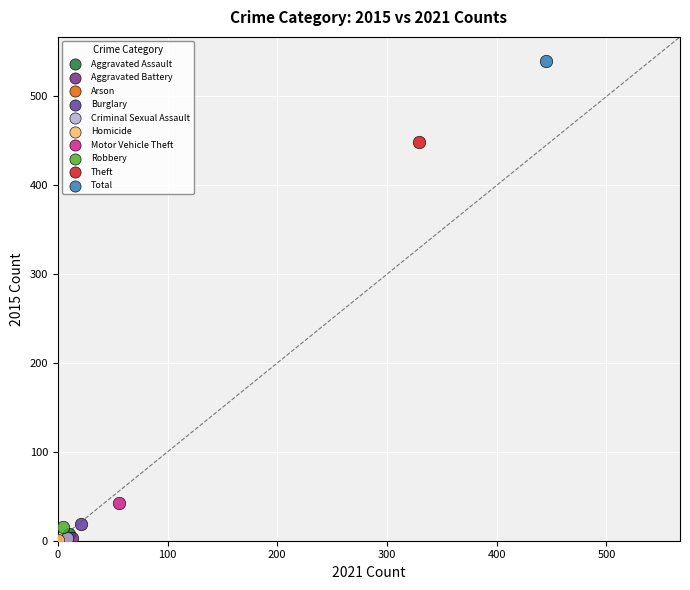

What are all the series names shown in the legend?

Aggravated Assault, Aggravated Battery, Arson, Burglary, Criminal Sexual Assault, Homicide, Motor Vehicle Theft, Robbery, Theft, Total